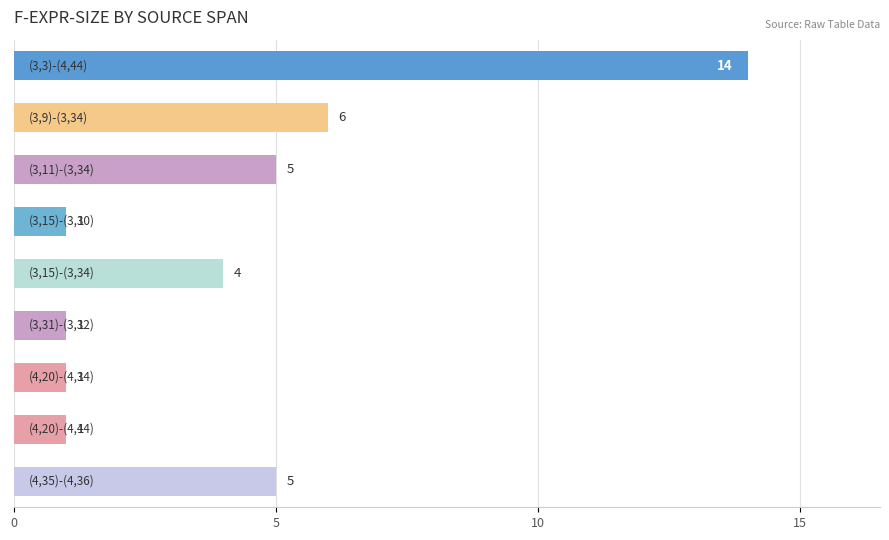

How many values are below 4?

4